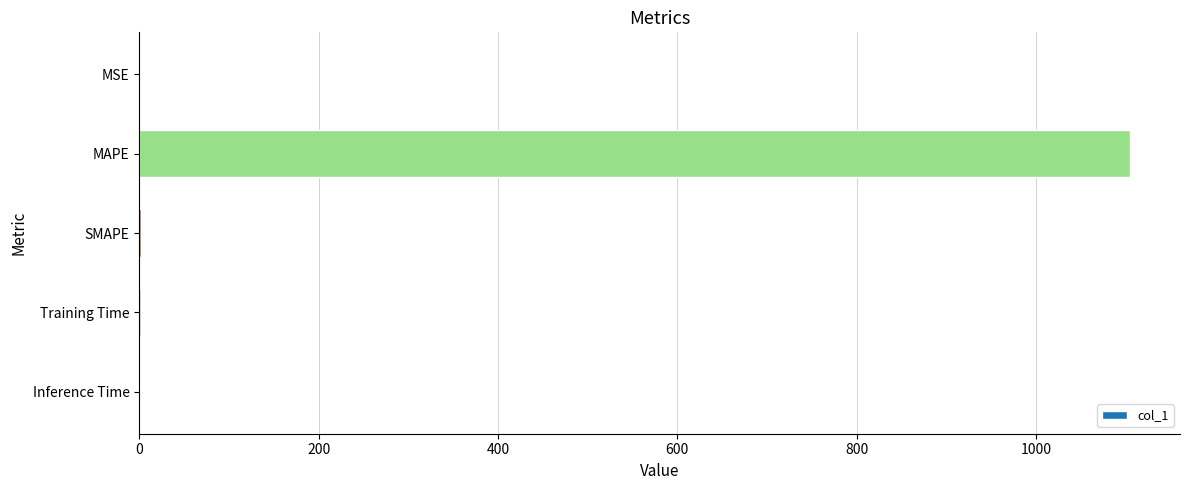

What is the maximum value shown in the chart?

1105.3